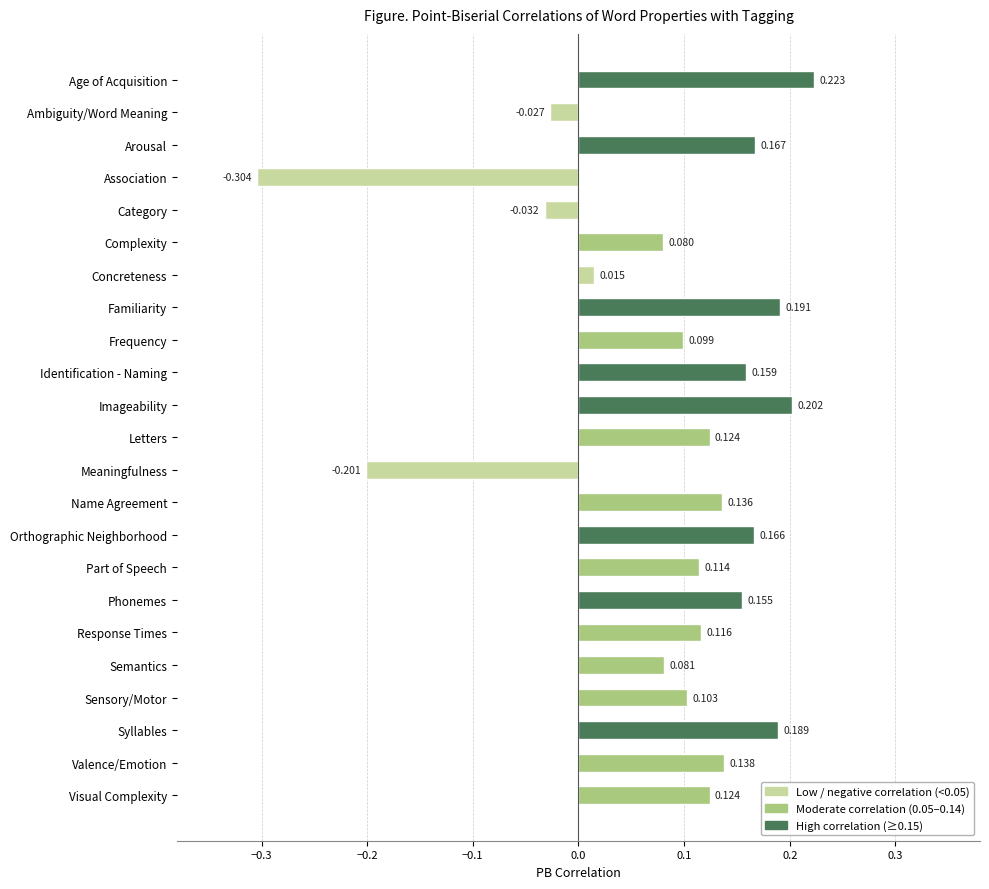

Which has a higher value, Category or Identification - Naming?

Identification - Naming